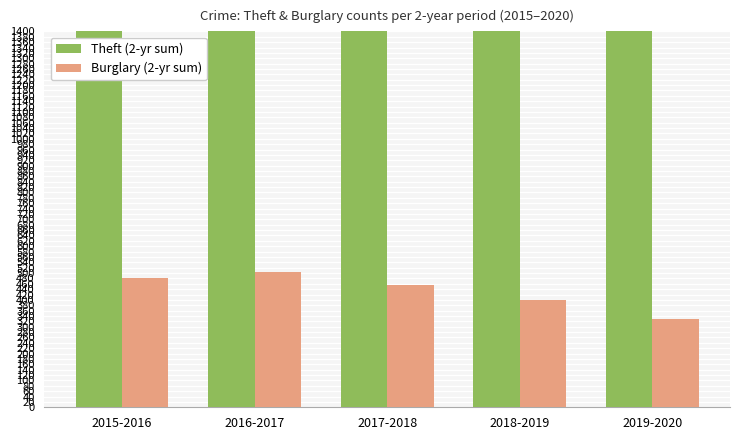

How many bars are there in total?

10